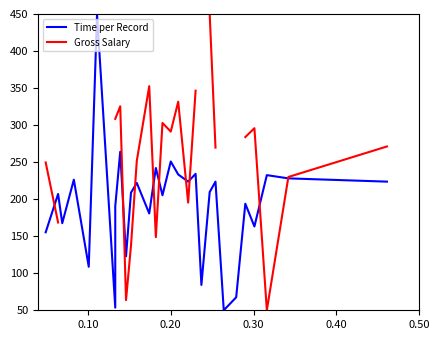

Is this an area chart (filled region under the line)?

No